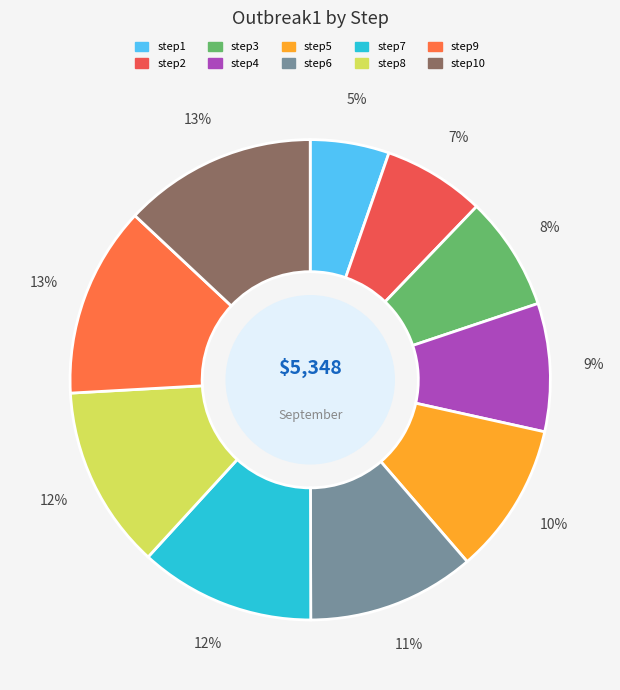

Count the number of slices in the pie.

10